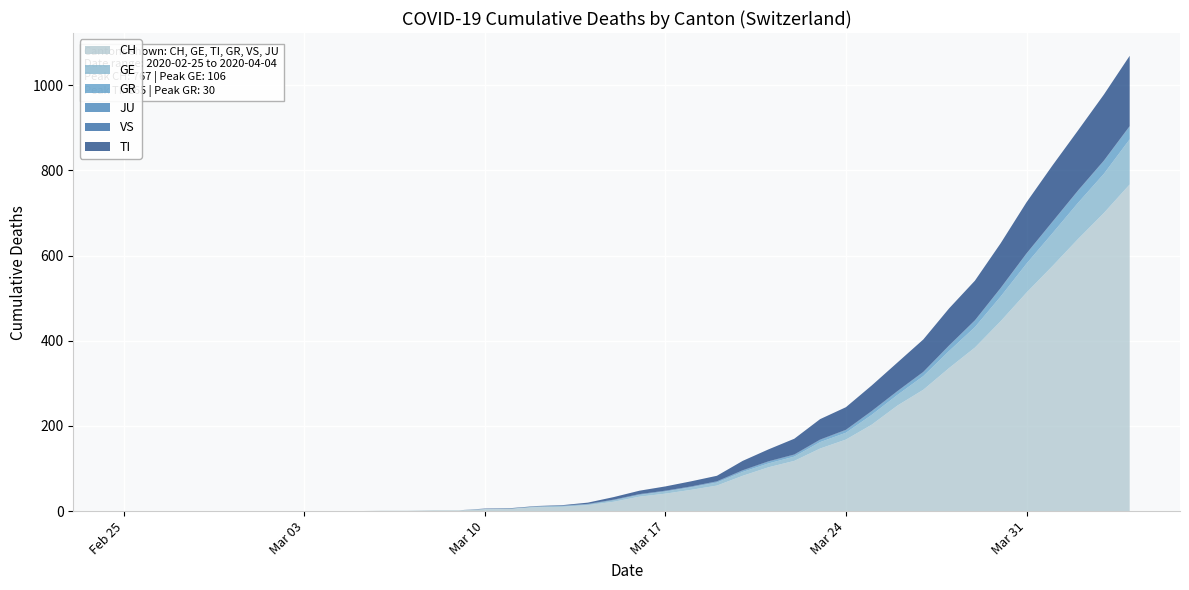

Reading left to right, what are all the values shown in this chart?

CH: 0	0	0	0	0	0	0	0	0	0	1	1	2	2	4	5	9	10	14	22	34	41	50	60	83	103	118	147	168	203	248	285	336	384	446	513	575	639	700	767
GE: 0	0	0	0	0	0	0	0	0	0	0	0	0	0	1	1	2	2	2	4	4	5	6	7	9	9	10	15	16	23	25	32	40	48	58	68	77	85	92	106
GR: 0	0	0	0	0	0	0	0	0	0	0	0	0	0	0	0	0	0	0	0	1	1	1	2	3	4	4	5	6	8	8	9	12	15	19	23	26	28	30	30
JU: 0	0	0	0	0	0	0	0	0	0	0	0	0	0	0	0	0	0	0	0	0	0	0	0	0	0	0	0	0	0	0	0	0	0	0	0	0	0	0	0
VS: 0	0	0	0	0	0	0	0	0	0	0	0	0	0	0	0	0	1	1	1	1	1	1	1	1	1	1	1	1	1	1	1	1	1	1	1	1	1	1	1
TI: 0	0	0	0	0	0	0	0	0	0	0	0	0	0	1	1	1	1	3	6	8	10	12	13	22	28	37	48	53	60	67	76	87	93	105	120	132	141	155	165